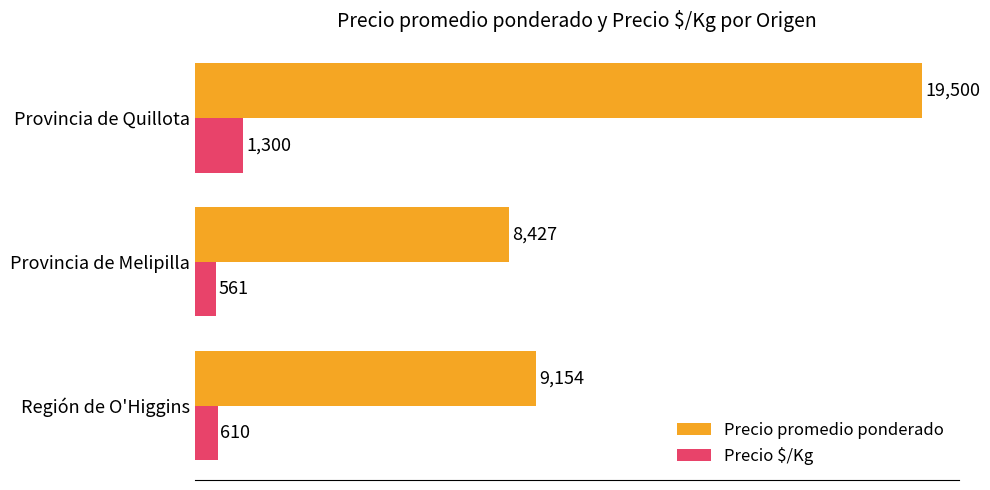

Is the value of Precio $/Kg at Provincia de Melipilla greater than the value of Precio promedio ponderado at Provincia de Quillota?

No